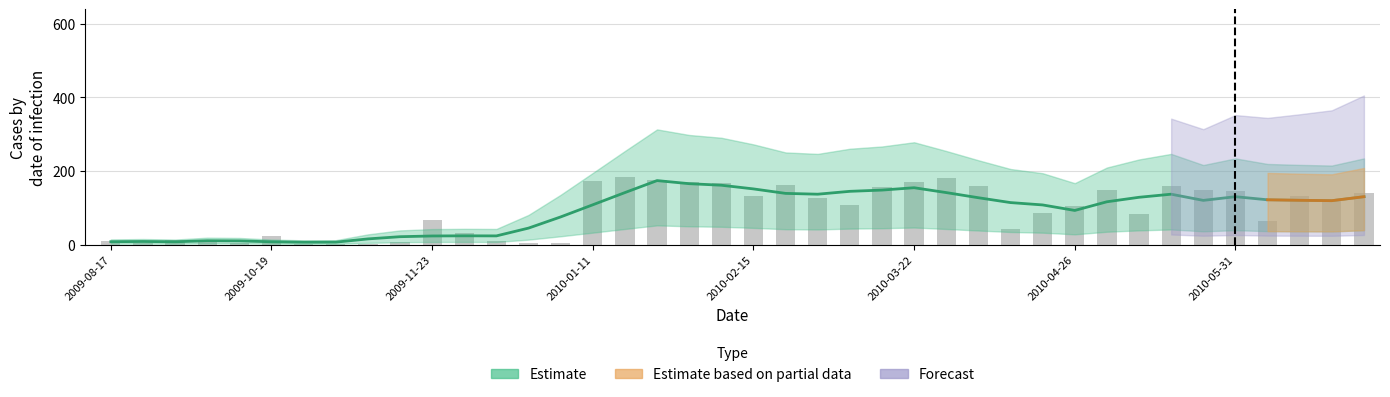

At which category is the sum across all series the highest?

2010-06-28